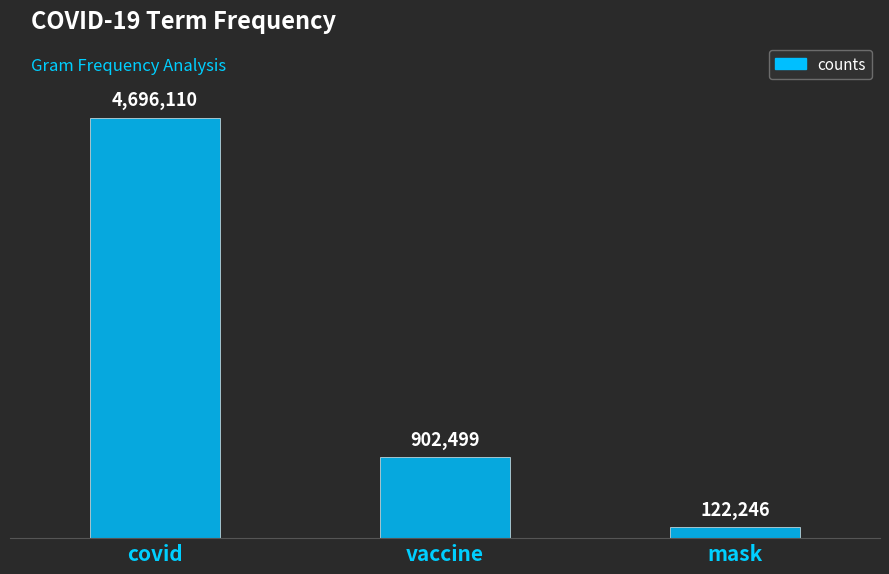

What is the label of the 2nd bar from the right?

vaccine